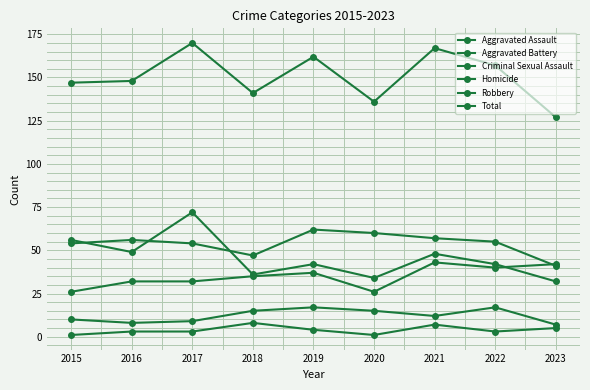

Which series ends up on top after the final intersection of Robbery and Aggravated Battery?

Aggravated Battery